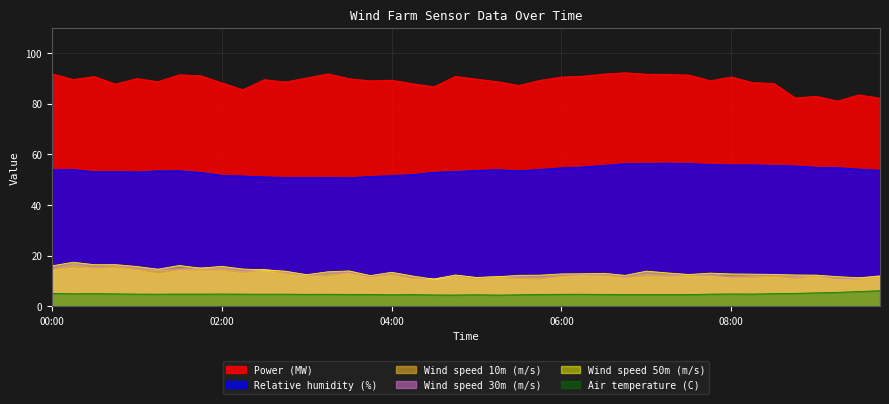

What is the greatest value displayed?

92.2